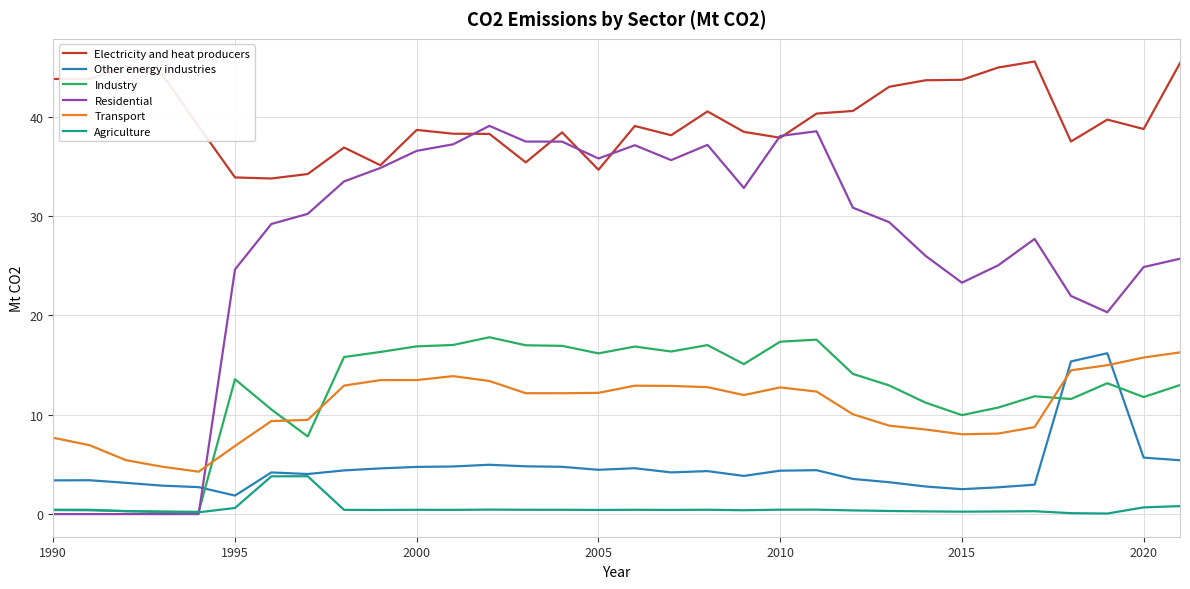

In Transport, how many points are higher than both neighbors (excluding endpoints)?

3